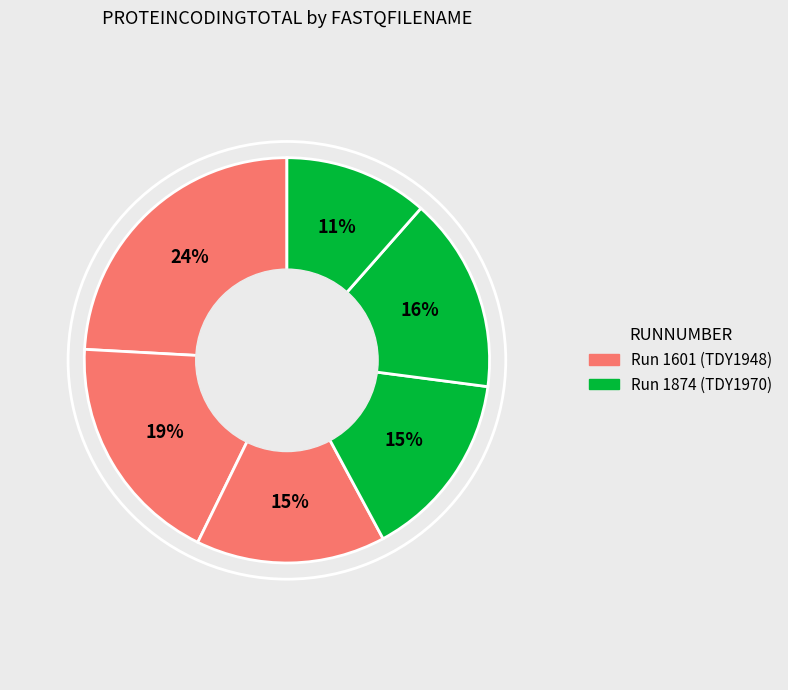

To the nearest percent, what is the difference between the largest and smallest slice percentages?

13%